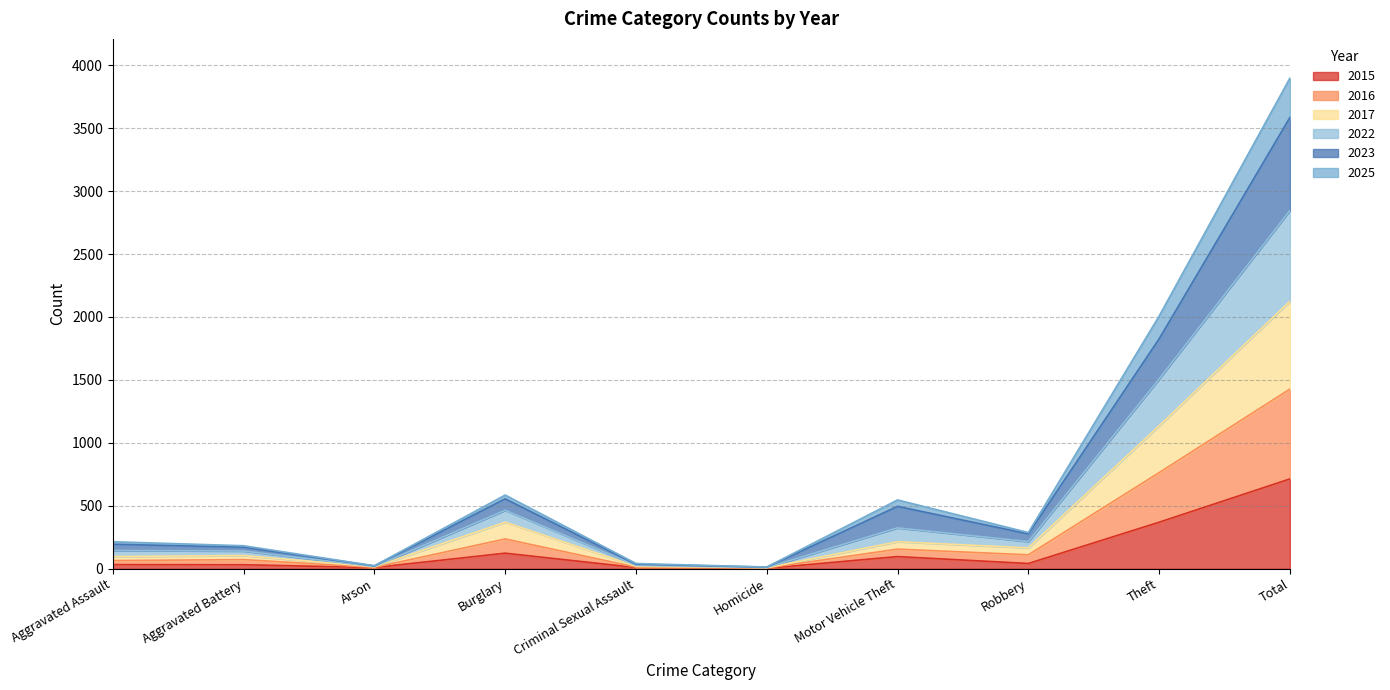

At which category is the sum across all series the highest?

Total